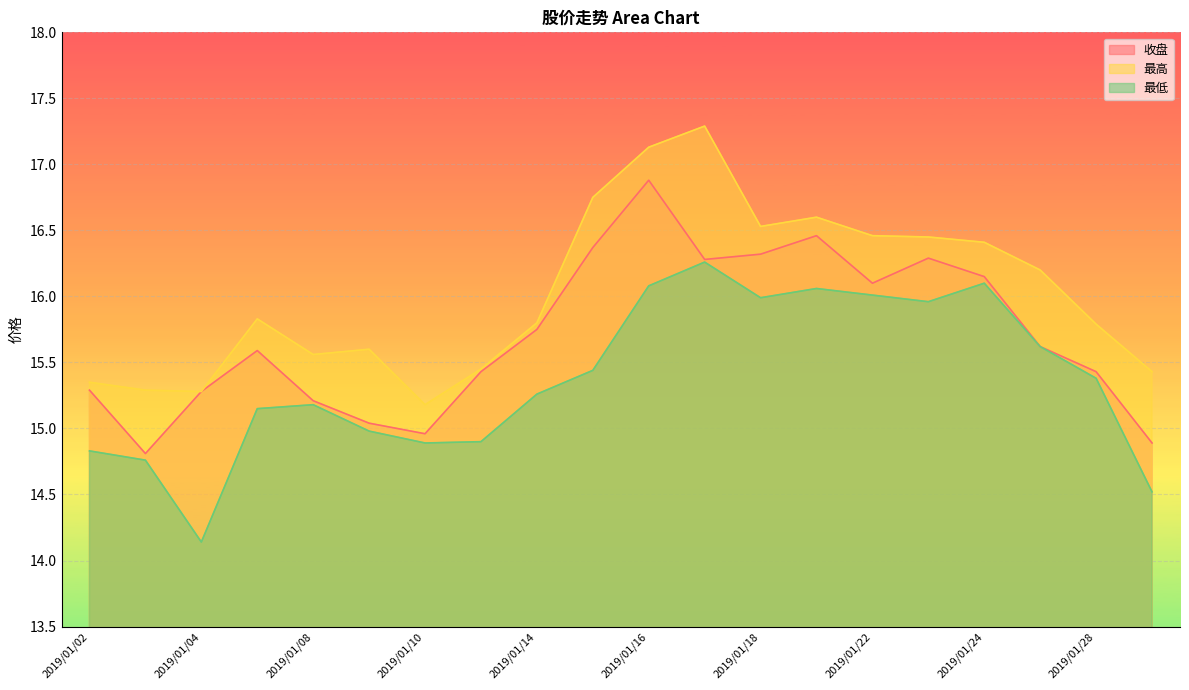

Where is 收盘 nearest to the value 15?

2019/01/09